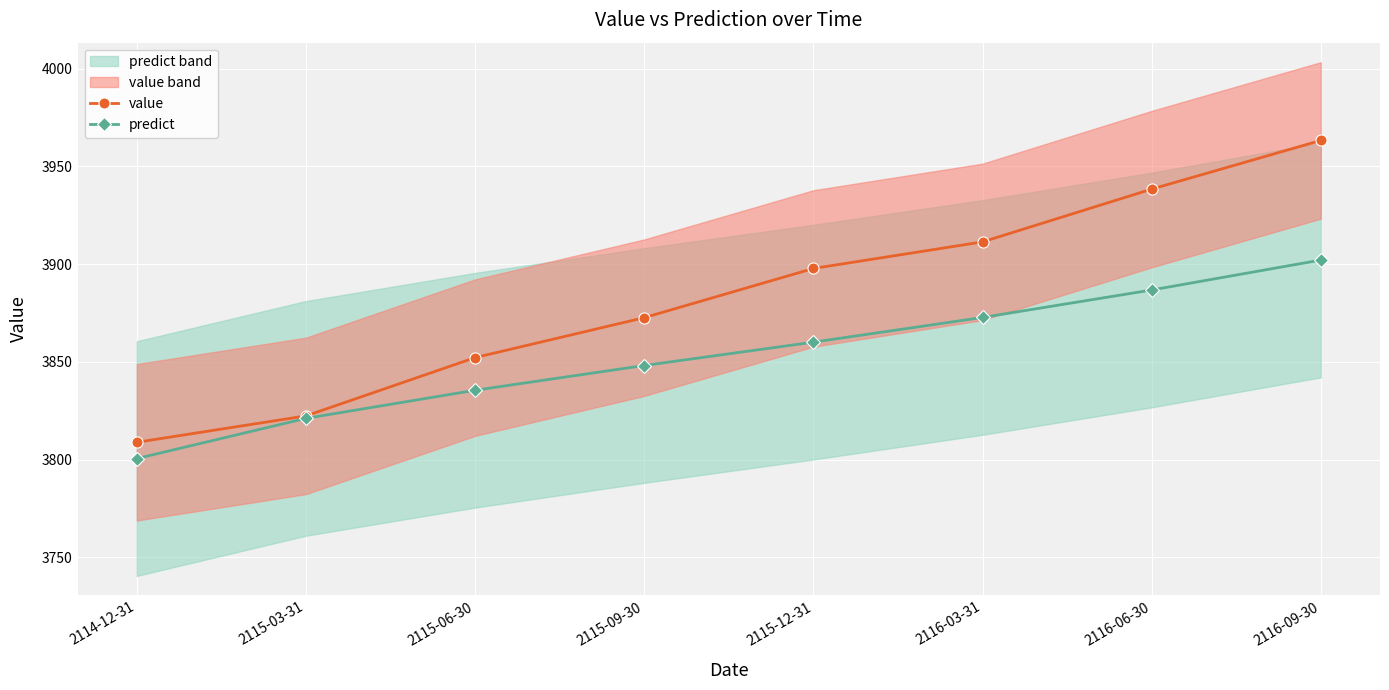

What is the label of the 2nd point from the left?

2115-03-31